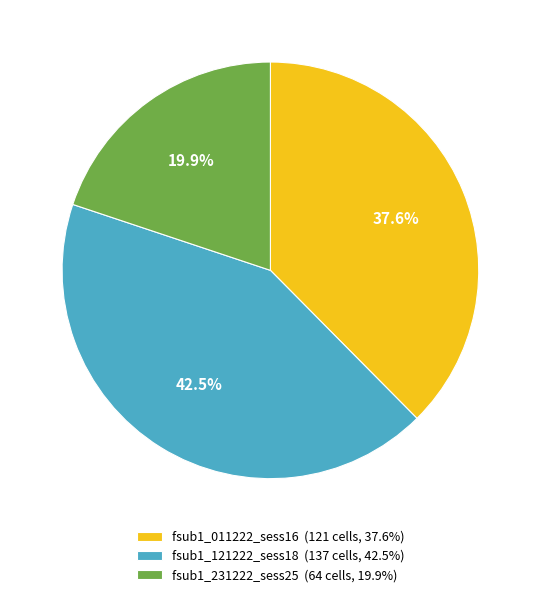

Is fsub1_231222_sess25 the majority of the pie?

No